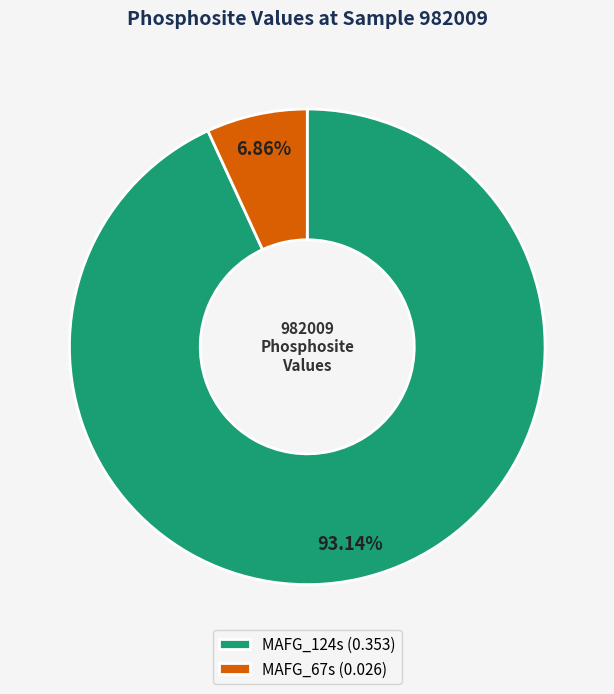

Does MAFG_124s represent more than half of the total?

Yes